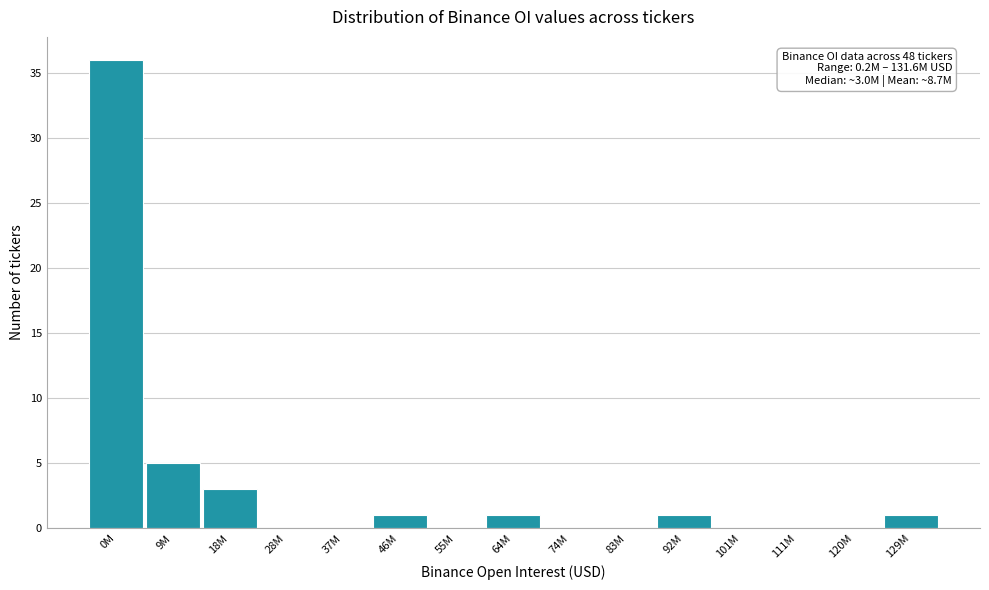

Reading left to right, transcribe all the data shown in this chart.

0M=36	9M=5	18M=3	28M=0	37M=0	46M=1	55M=0	64M=1	74M=0	83M=0	92M=1	101M=0	111M=0	120M=0	129M=1